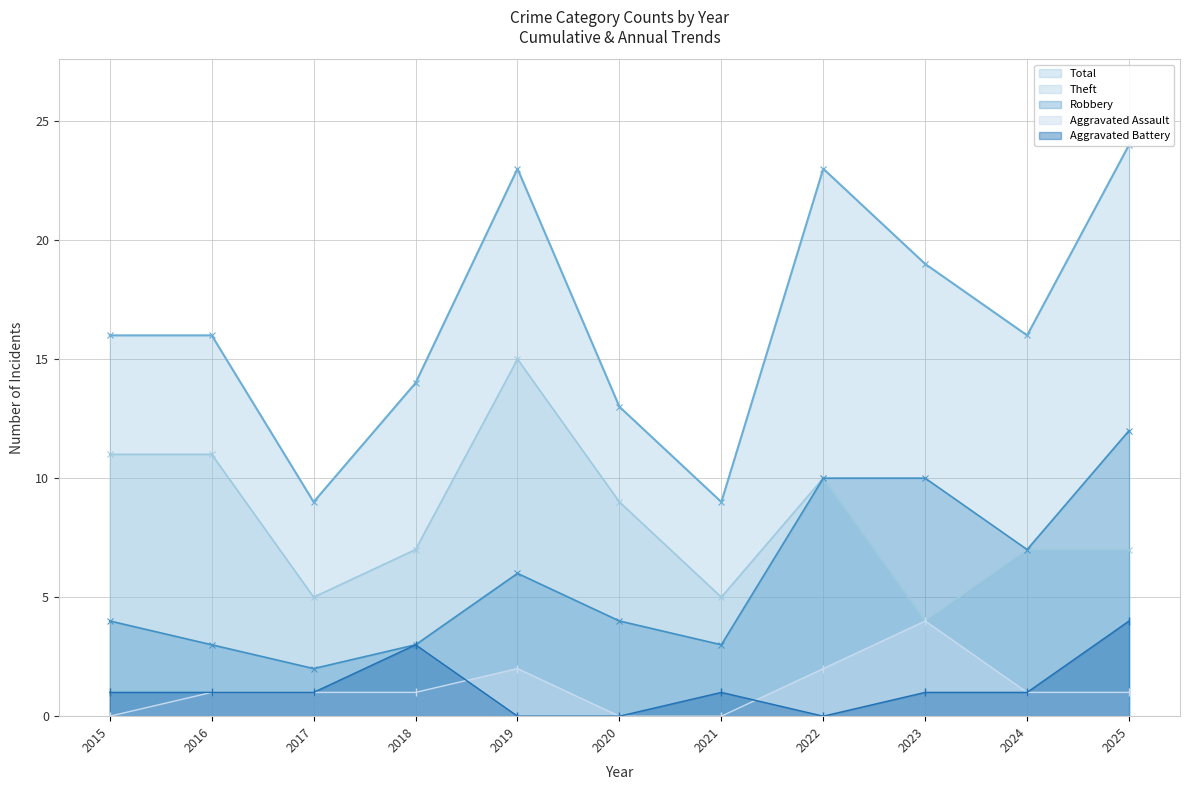

Which category has the highest value in the Theft series?

2019